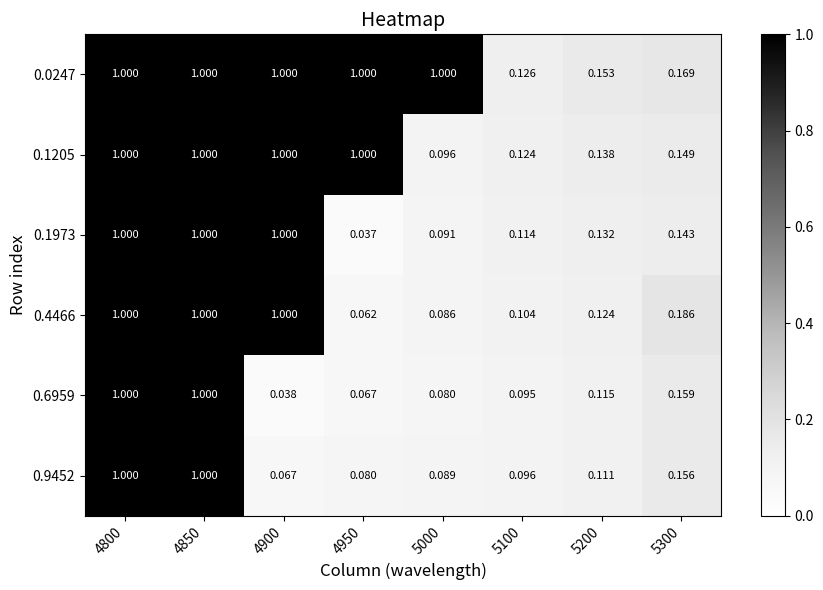

Is the value of 0.9452 at 4800 greater than the value of 0.0247 at 5200?

Yes